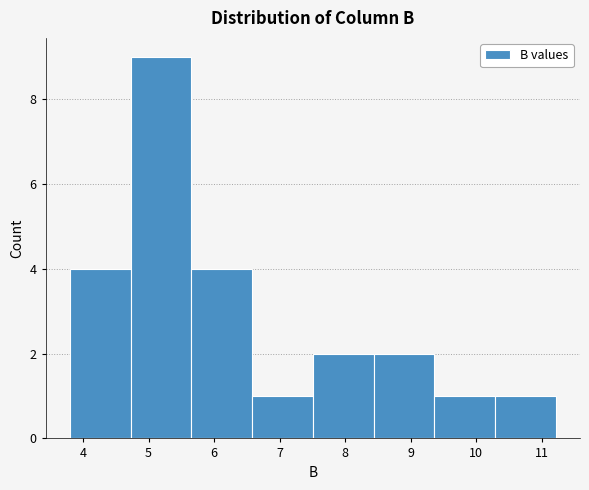

Over which range of the x-axis is the bar tallest?

4.7 to 5.7